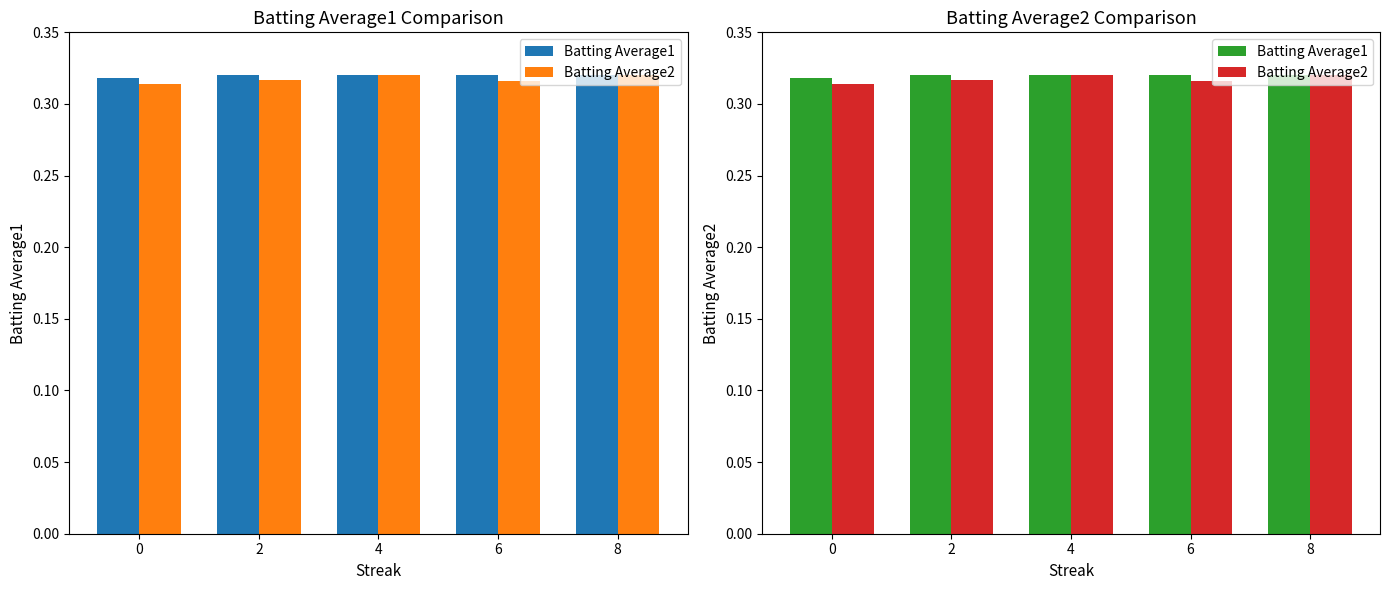

Rank the categories by Batting Average1 value from highest to lowest.

2, 4, 6, 8, 0